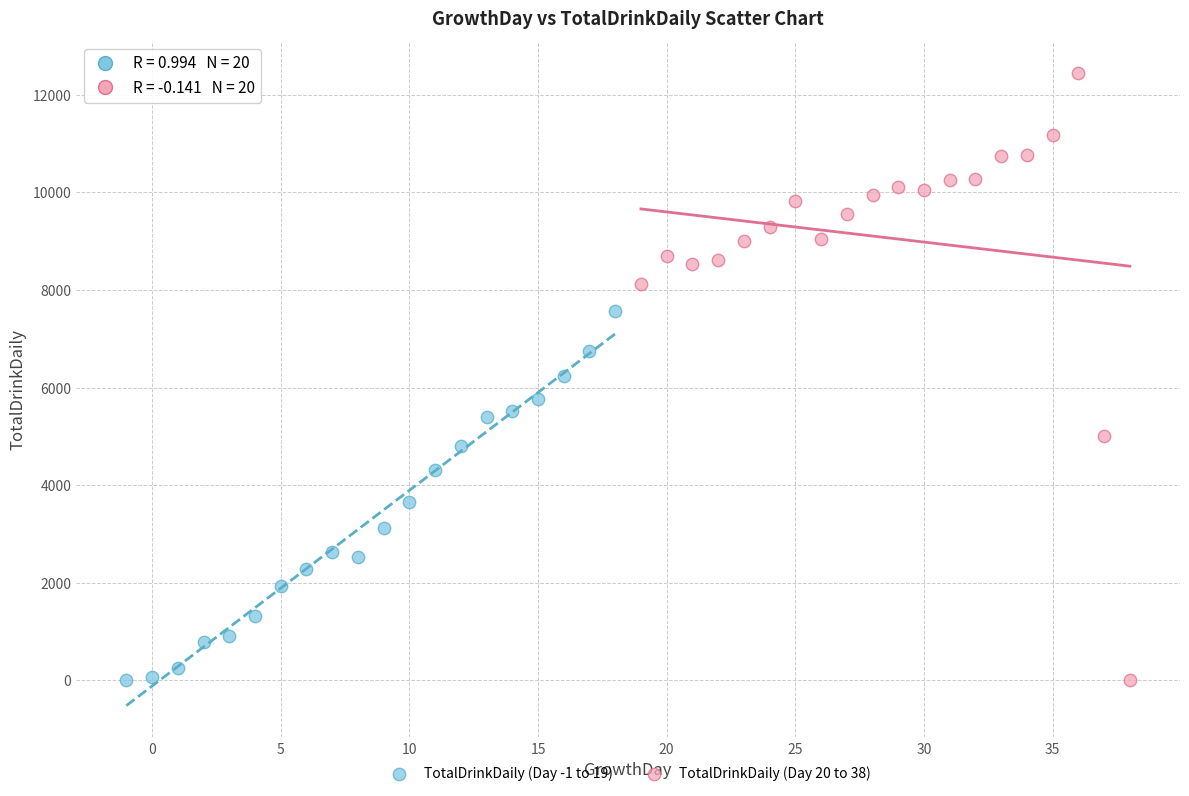

Which series reaches the maximum Y coordinate?

TotalDrinkDaily (Day 20 to 38)